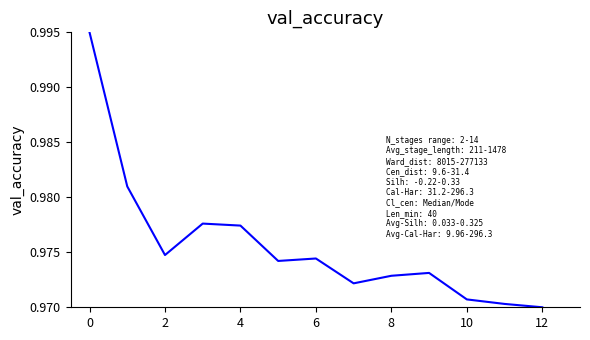

How many lines are shown in the chart?

1